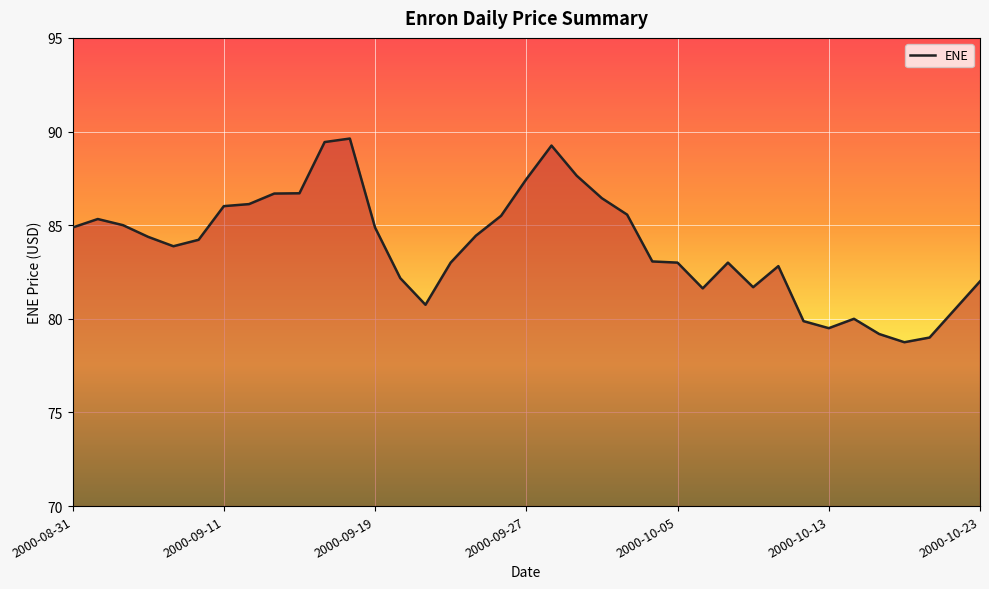

What is the maximum value shown in the chart?

89.6